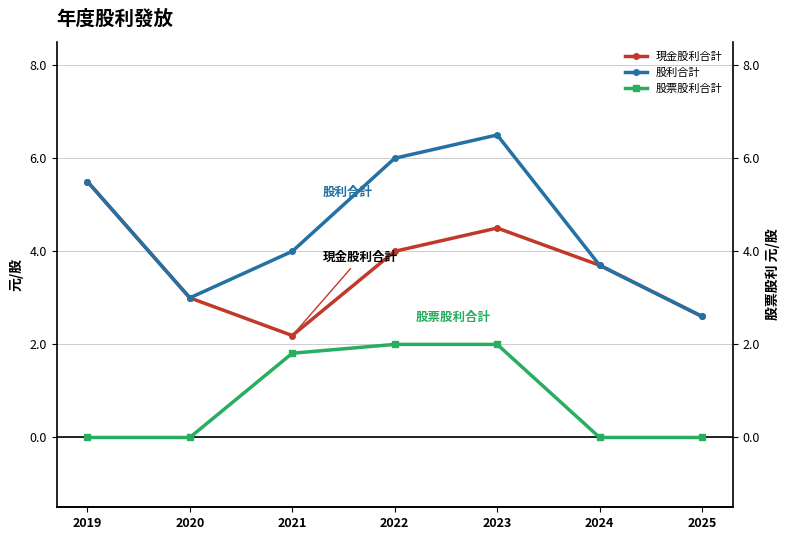

Read the 股票股利合計 value at 2021.

1.8